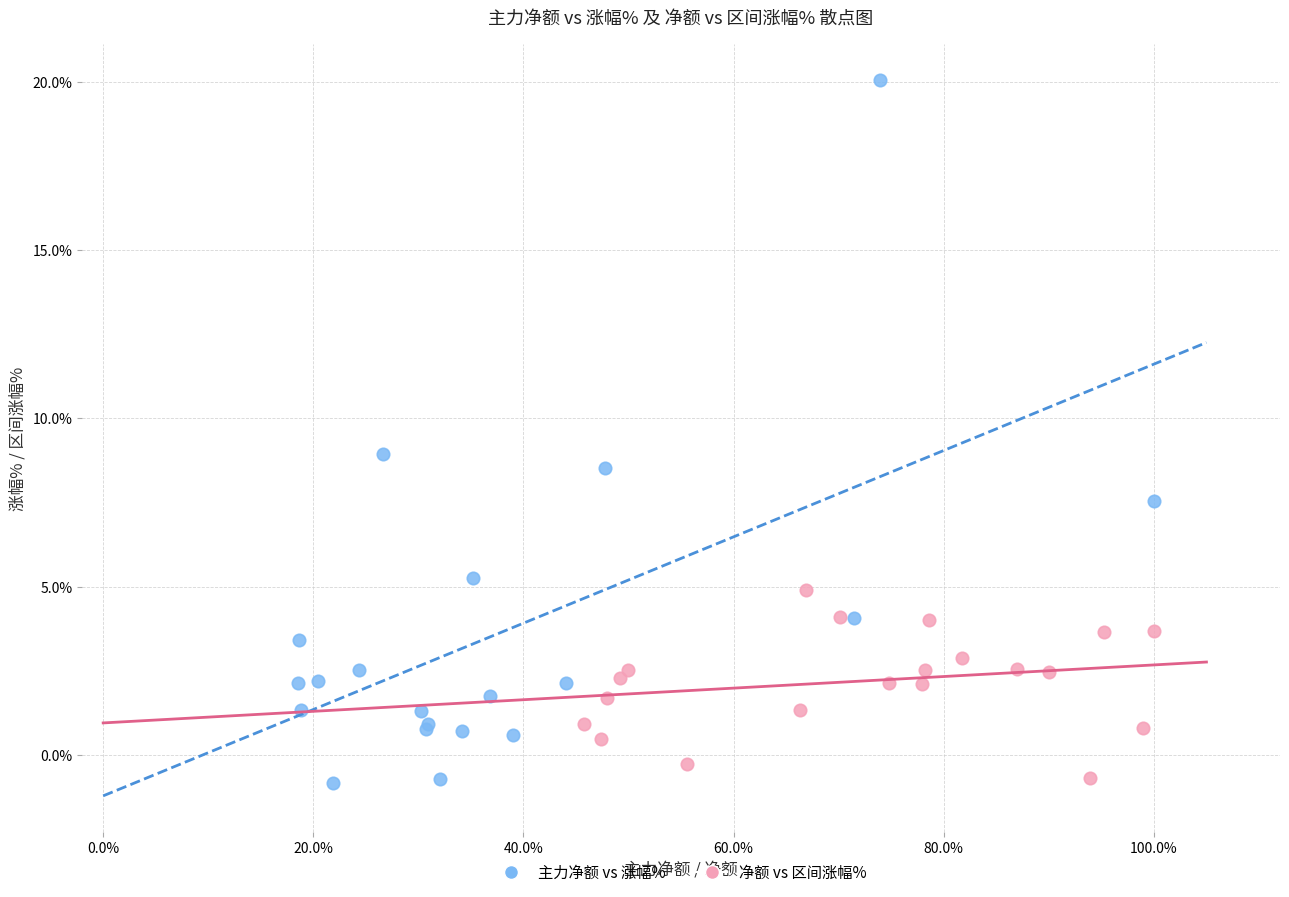

Which series has the largest Y range (max minus min)?

主力净额 vs 涨幅%